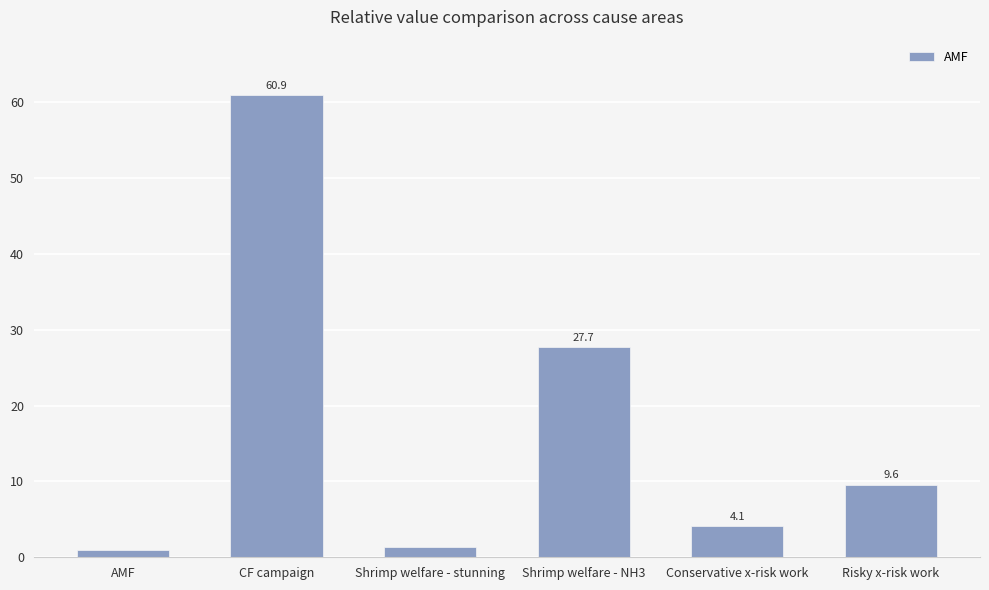

Does the chart contain stacked bars?

No